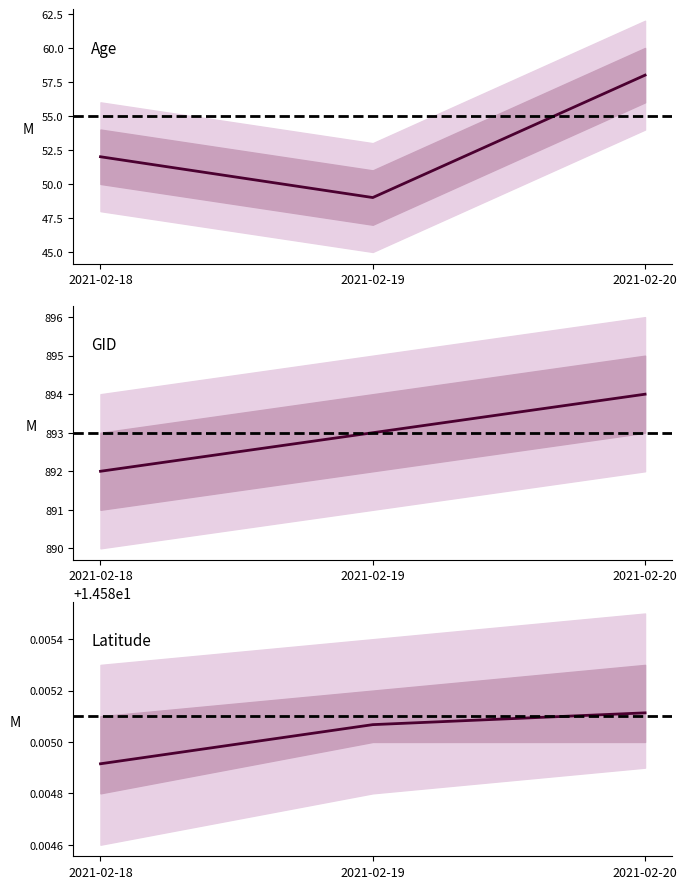

Reading left to right, what are all the values shown in this chart?

age: 2021-02-18=52.0	2021-02-19=49.0	2021-02-20=58.0
gid: 2021-02-18=892.0	2021-02-19=893.0	2021-02-20=894.0
lat: 2021-02-18=14.6	2021-02-19=14.6	2021-02-20=14.6